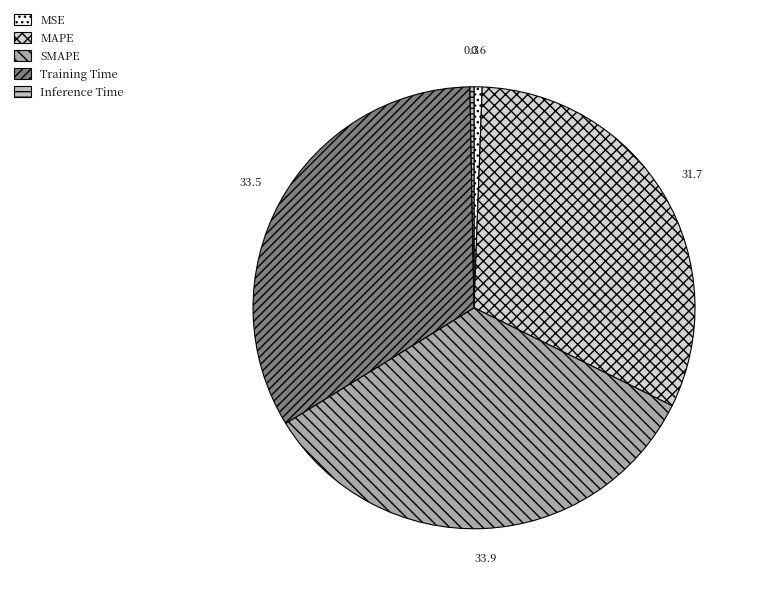

To the nearest percent, what is the difference between the largest and smallest slice percentages?

34%